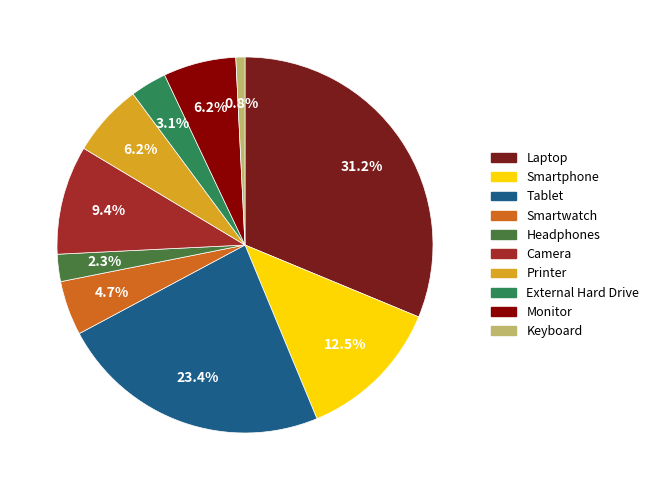

Between Camera and Printer, which is larger?

Camera